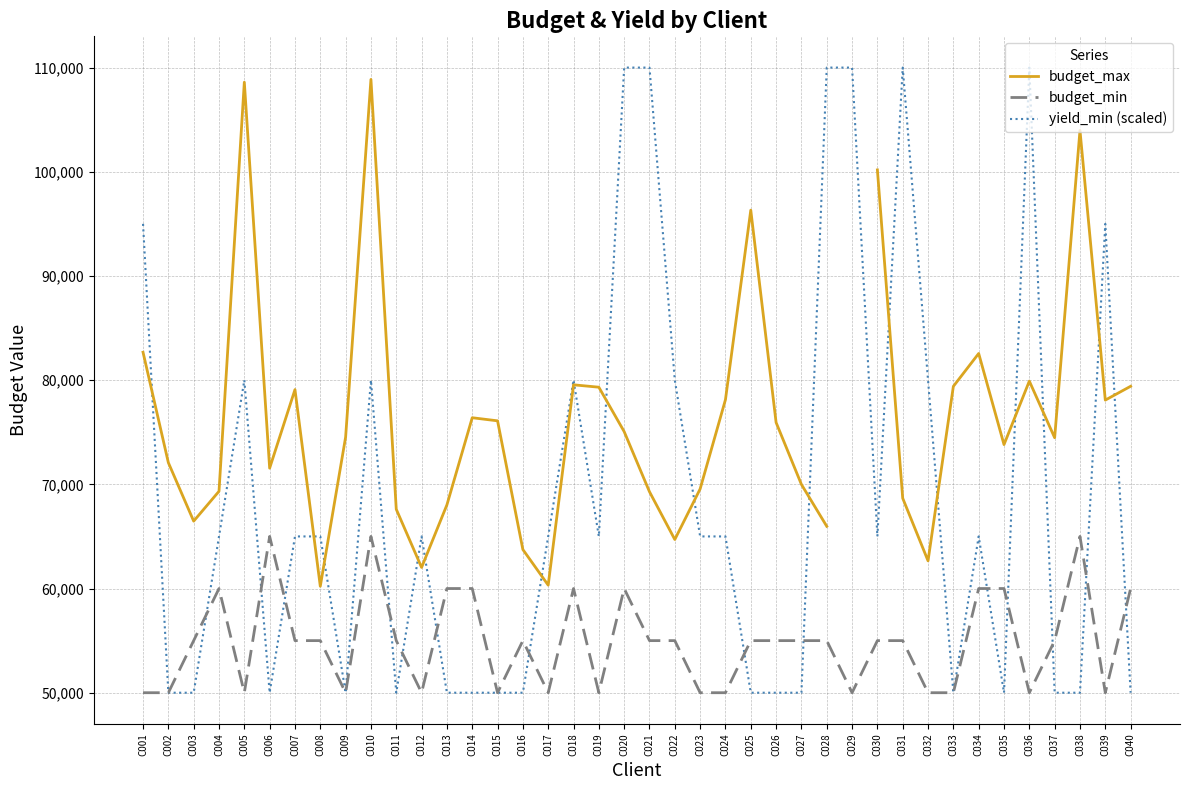

Which series changed the most between C002 and C034?

yield_min (scaled)